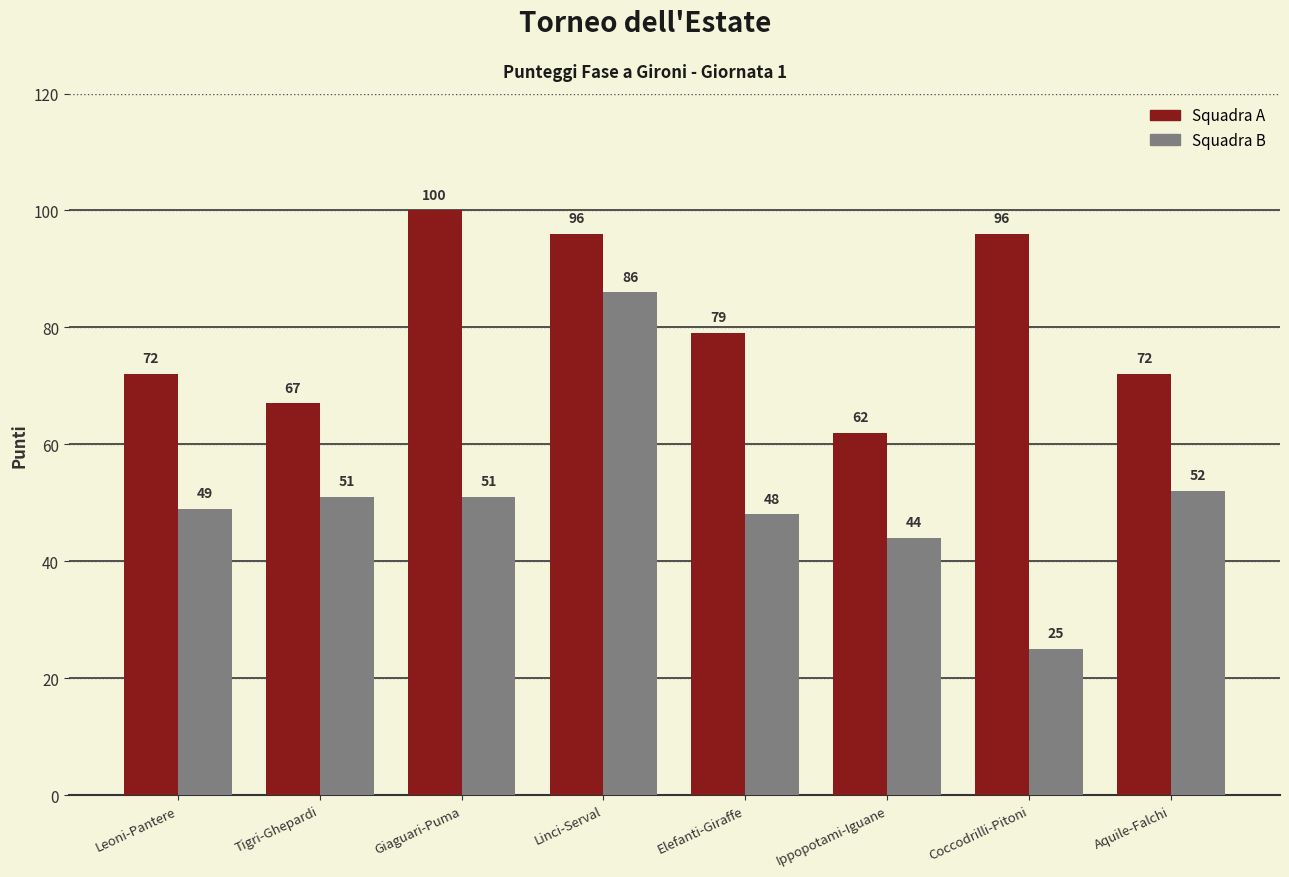

What is the difference between the highest and lowest values at Giaguari-Puma?

49